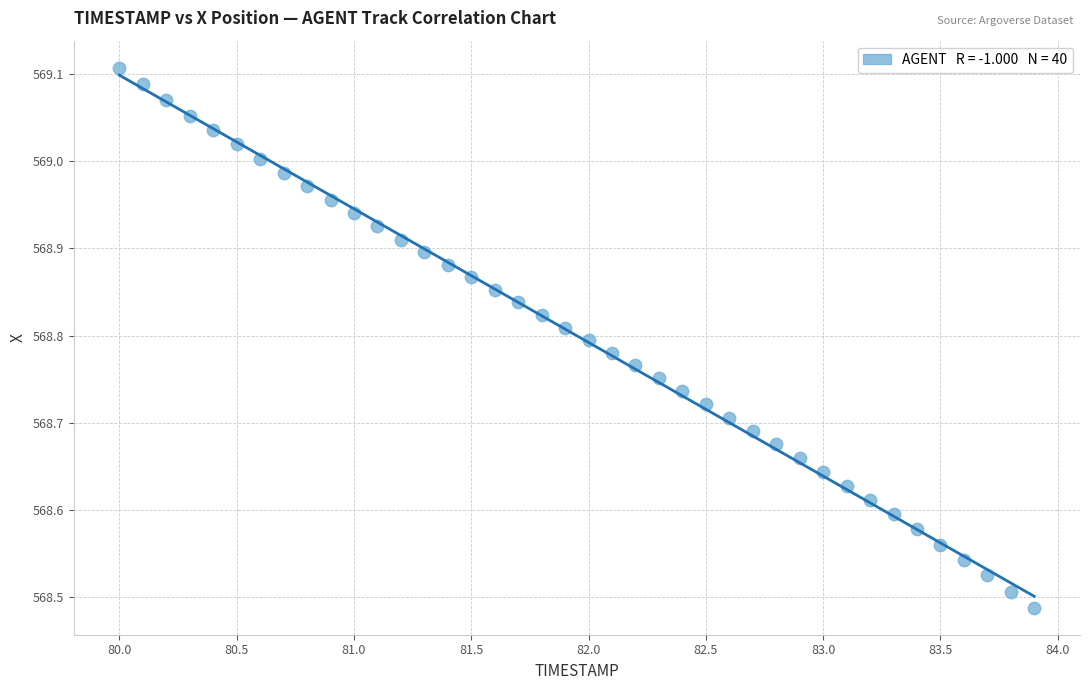

What is the range of Y values (max minus min)?

0.6